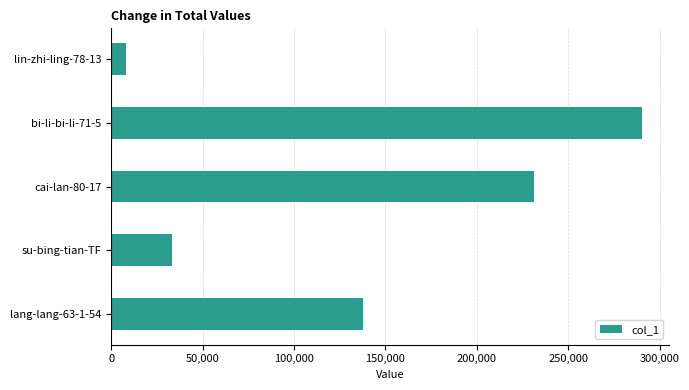

At which label is the value closest to 149378?

lang-lang-63-1-54